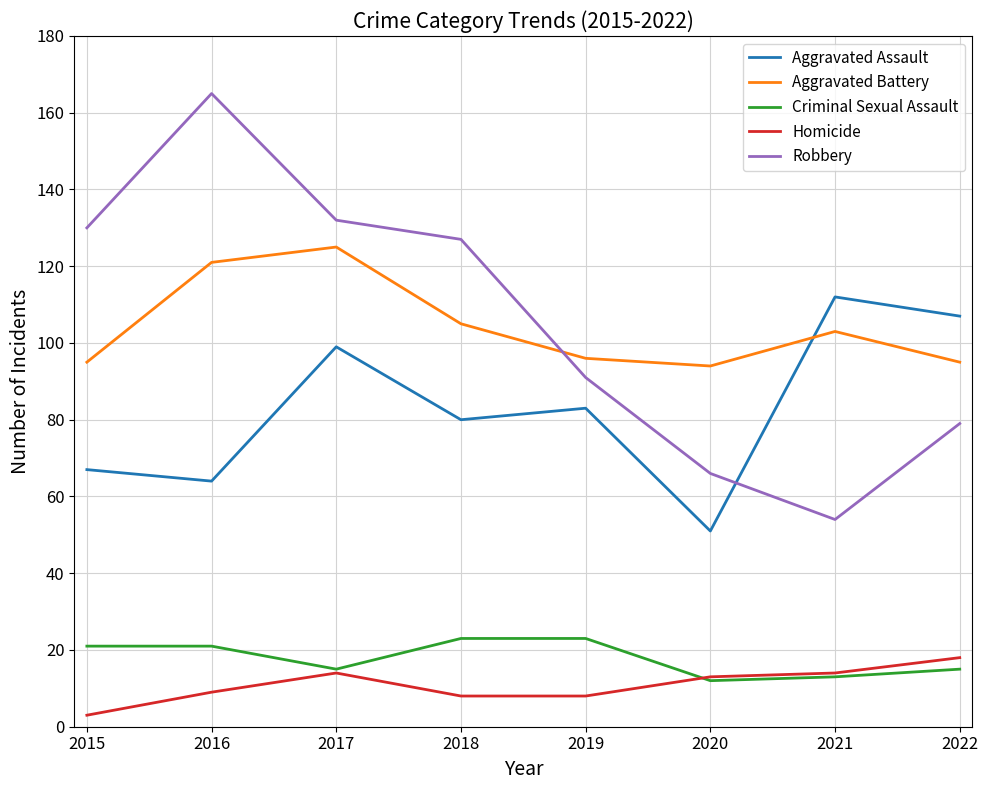

At how many categories does at least one series exceed 5?

8